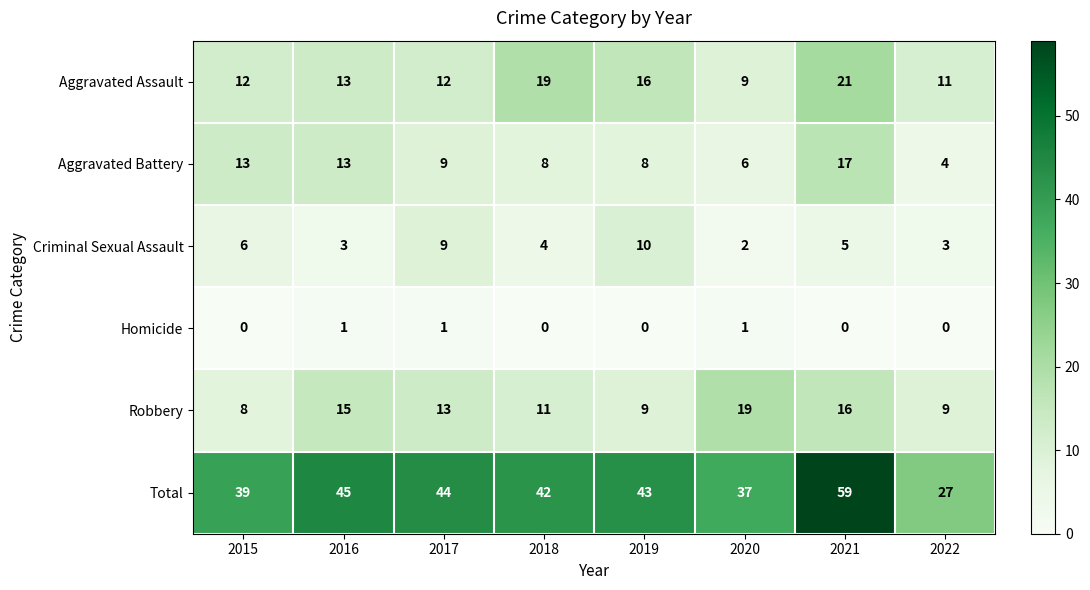

The value of Criminal Sexual Assault at 2019 is 10. True or false?

True